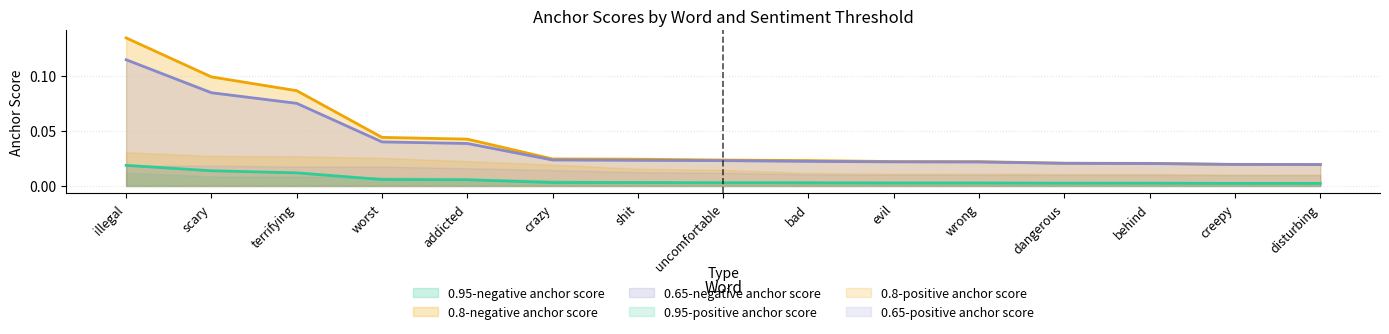

The value of 0.95-negative anchor score at behind is 0.0. True or false?

True